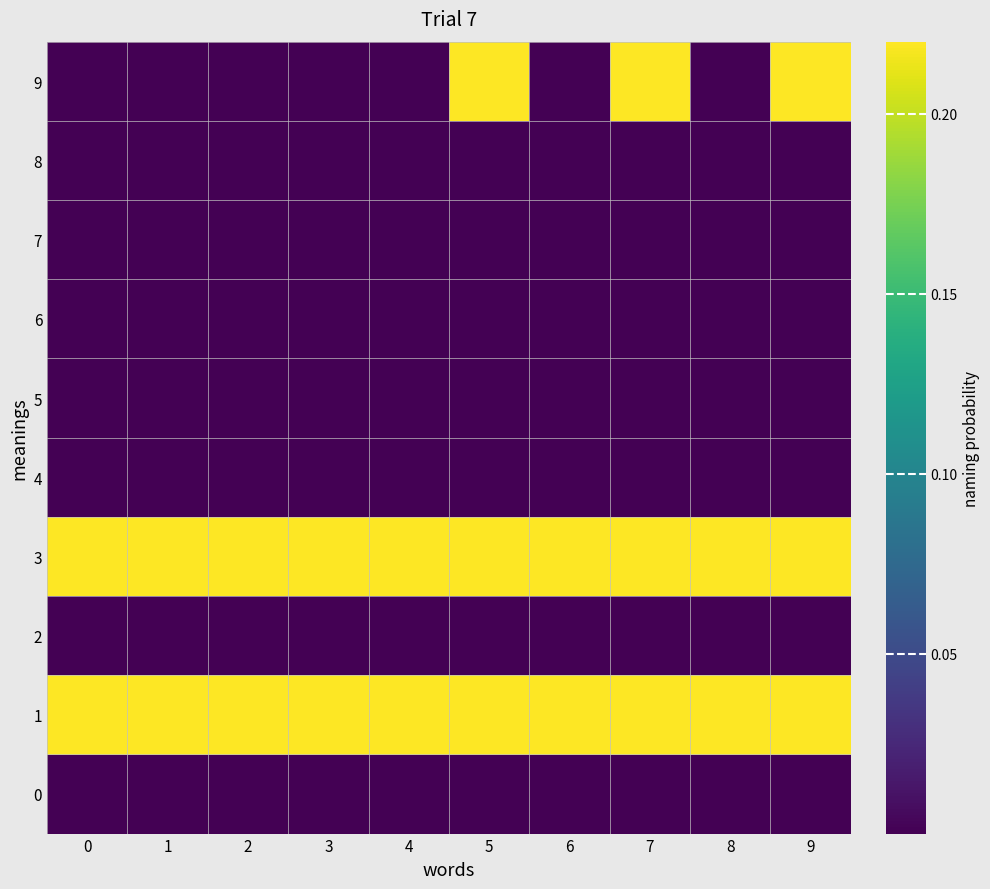

Between 3 and 4, which series saw the biggest shift?

9